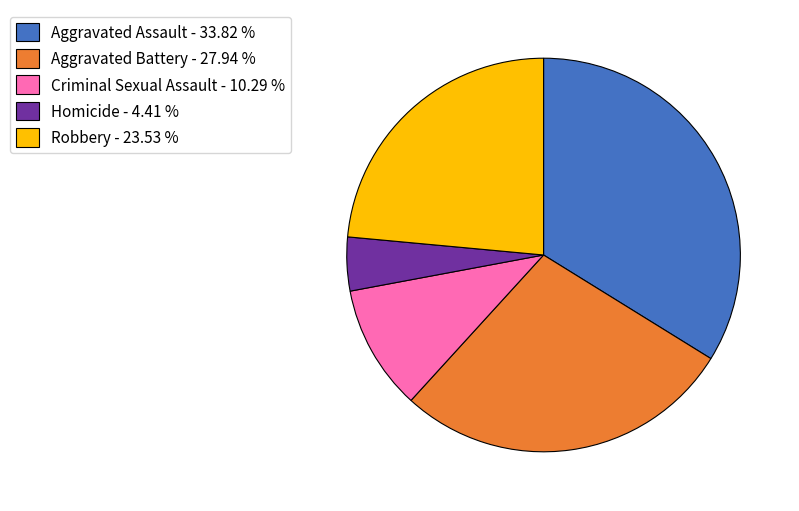

Which has a higher value, Robbery - 23.53 % or Criminal Sexual Assault - 10.29 %?

Robbery - 23.53 %